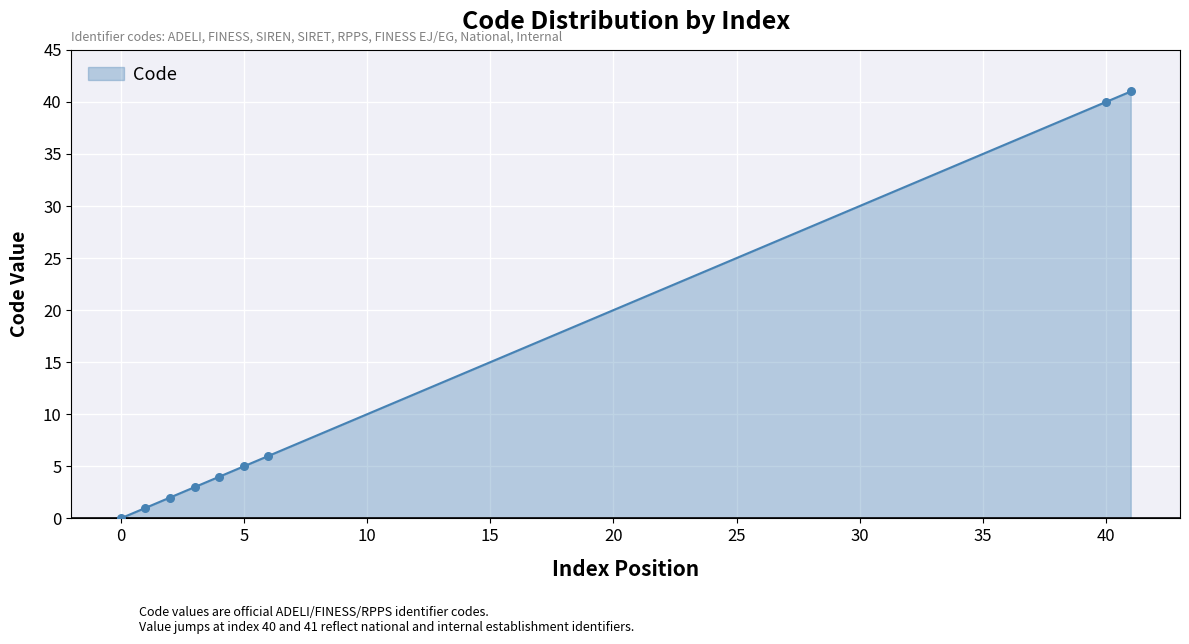

What is the change in value from 3 to 41?

+38